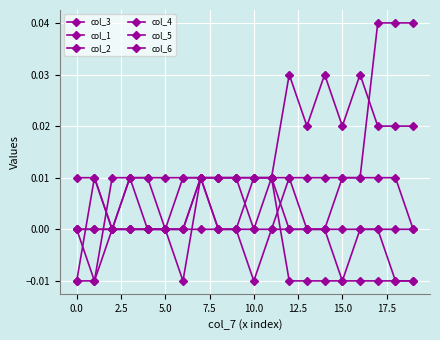

How many lines are shown in the chart?

6